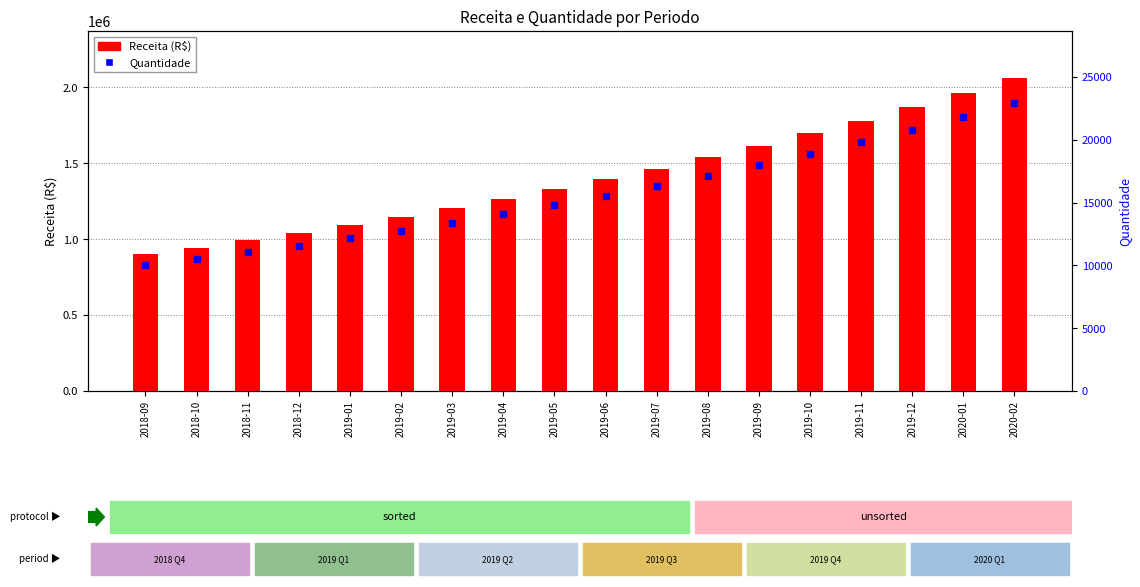

How many groups of bars are there?

18